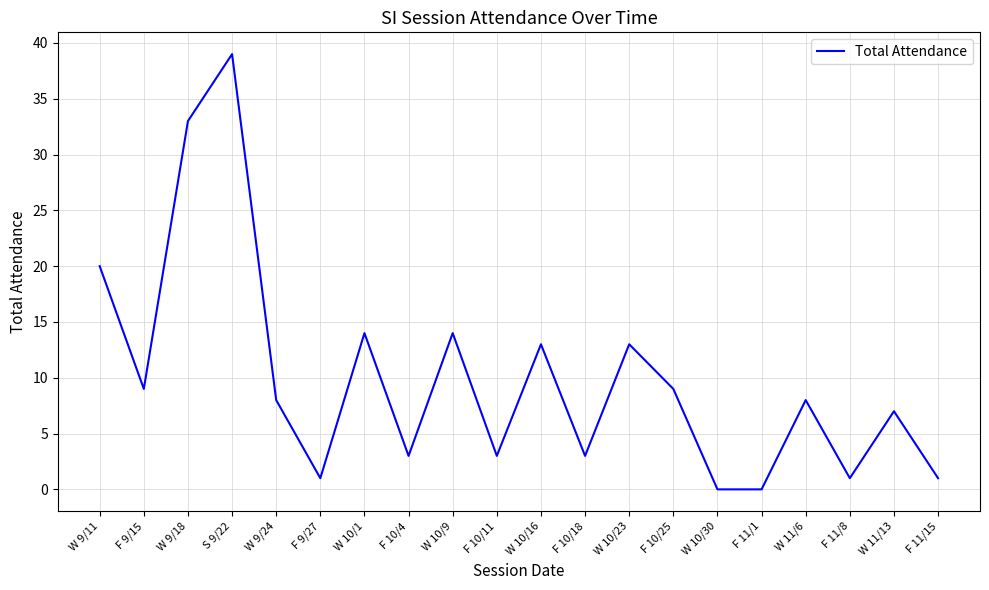

Between W 10/9 and W 9/24, which is larger?

W 10/9